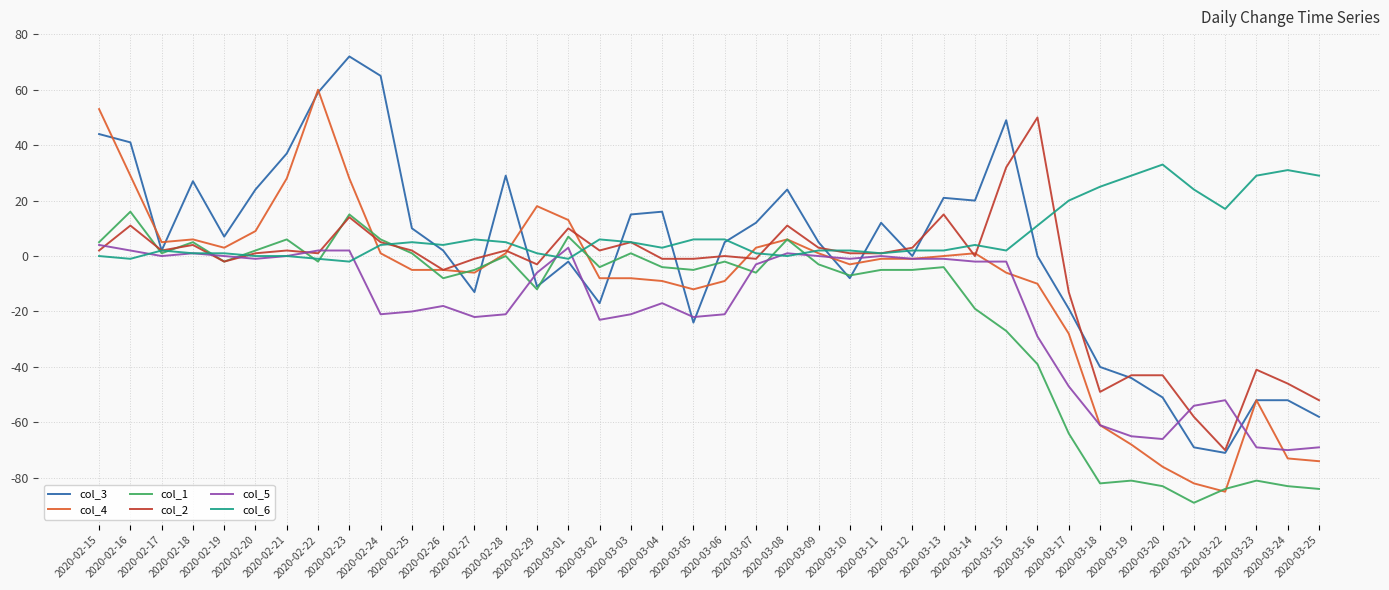

Reading left to right, what are all the values shown in this chart?

col_3: 44	41	2	27	7	24	37	59	72	65	10	2	-13	29	-11	-2	-17	15	16	-24	5	12	24	5	-8	12	0	21	20	49	0	-19	-40	-44	-51	-69	-71	-52	-52	-58
col_4: 53	29	5	6	3	9	28	60	28	1	-5	-5	-6	1	18	13	-8	-8	-9	-12	-9	3	6	1	-3	-1	-1	0	1	-6	-10	-28	-61	-68	-76	-82	-85	-52	-73	-74
col_1: 5	16	1	5	-2	2	6	-2	15	6	1	-8	-5	0	-12	7	-4	1	-4	-5	-2	-6	6	-3	-7	-5	-5	-4	-19	-27	-39	-64	-82	-81	-83	-89	-84	-81	-83	-84
col_2: 2	11	2	4	-2	1	2	1	14	5	2	-5	-1	2	-3	10	2	5	-1	-1	0	-1	11	3	1	1	3	15	0	32	50	-13	-49	-43	-43	-58	-70	-41	-46	-52
col_5: 4	2	0	1	0	-1	0	2	2	-21	-20	-18	-22	-21	-6	3	-23	-21	-17	-22	-21	-3	1	0	-1	0	-1	-1	-2	-2	-29	-47	-61	-65	-66	-54	-52	-69	-70	-69
col_6: 0	-1	2	1	1	0	0	-1	-2	4	5	4	6	5	1	-1	6	5	3	6	6	1	0	2	2	1	2	2	4	2	11	20	25	29	33	24	17	29	31	29